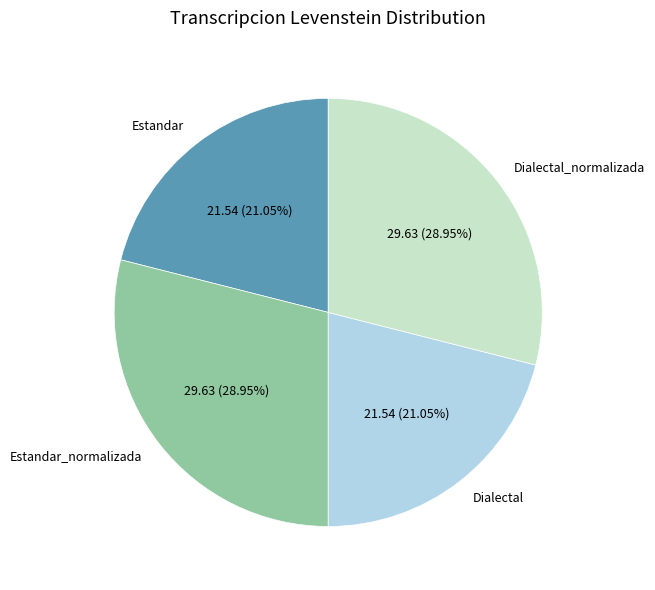

To the nearest percent, what is the average slice percentage?

25%